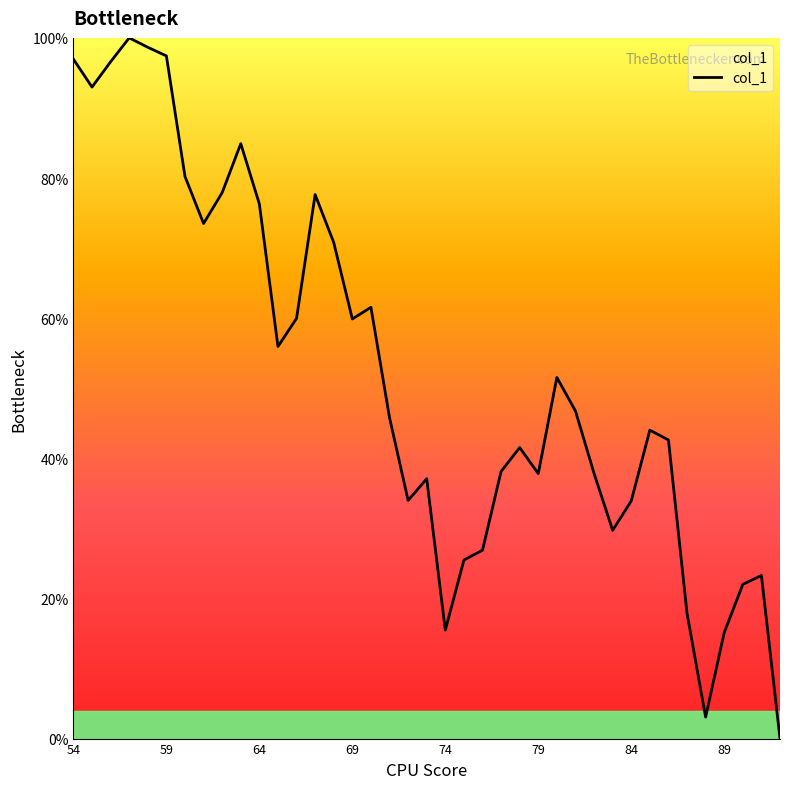

What is the maximum value shown in the chart?

100.0